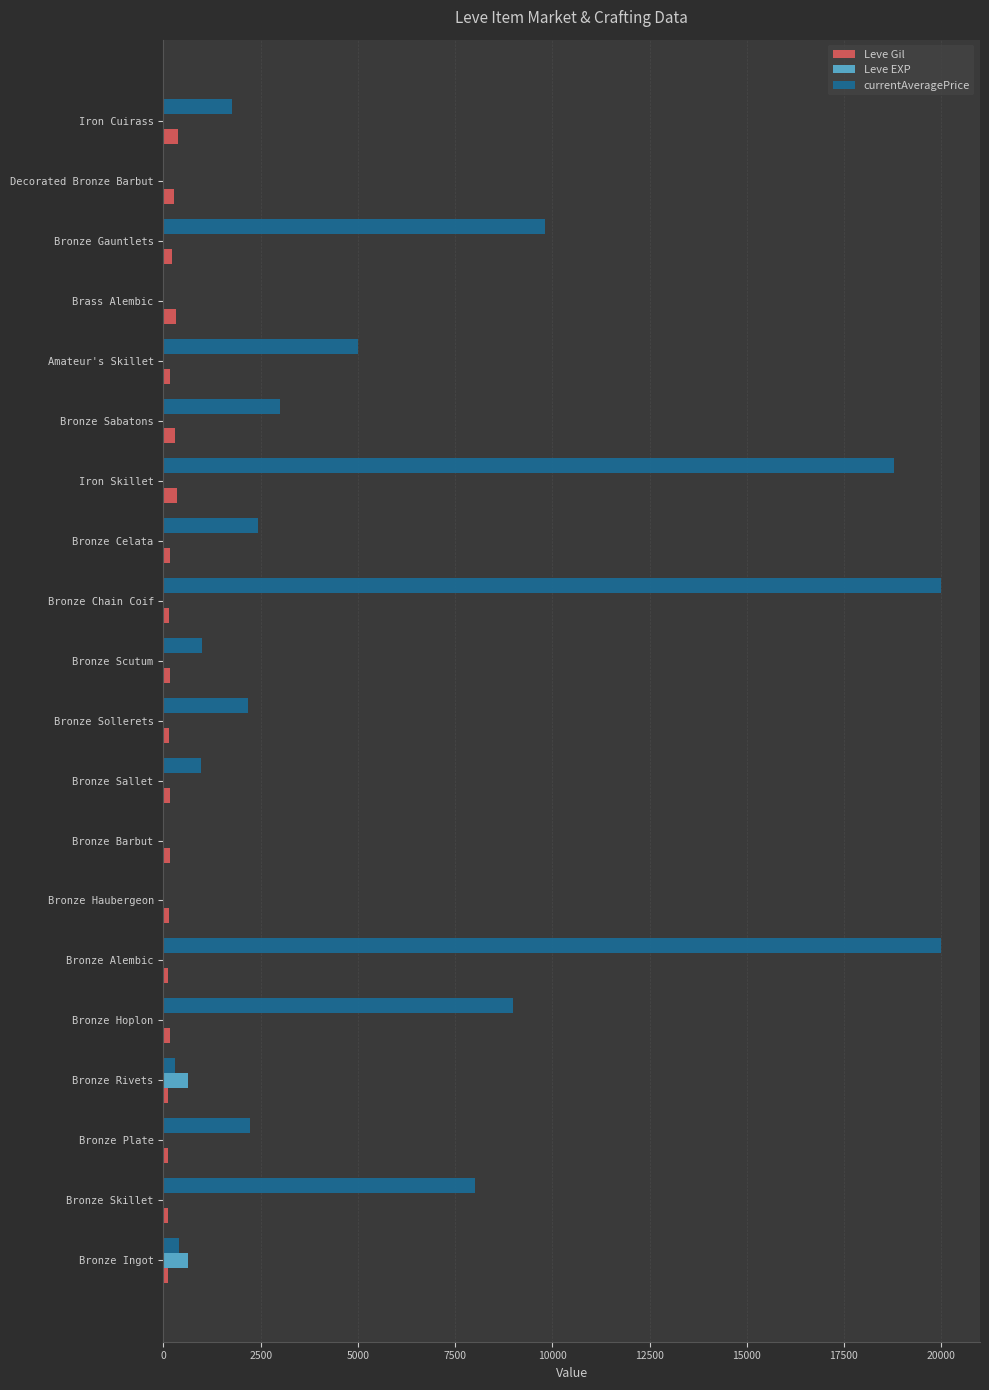

What is the greatest value displayed?

20000.0